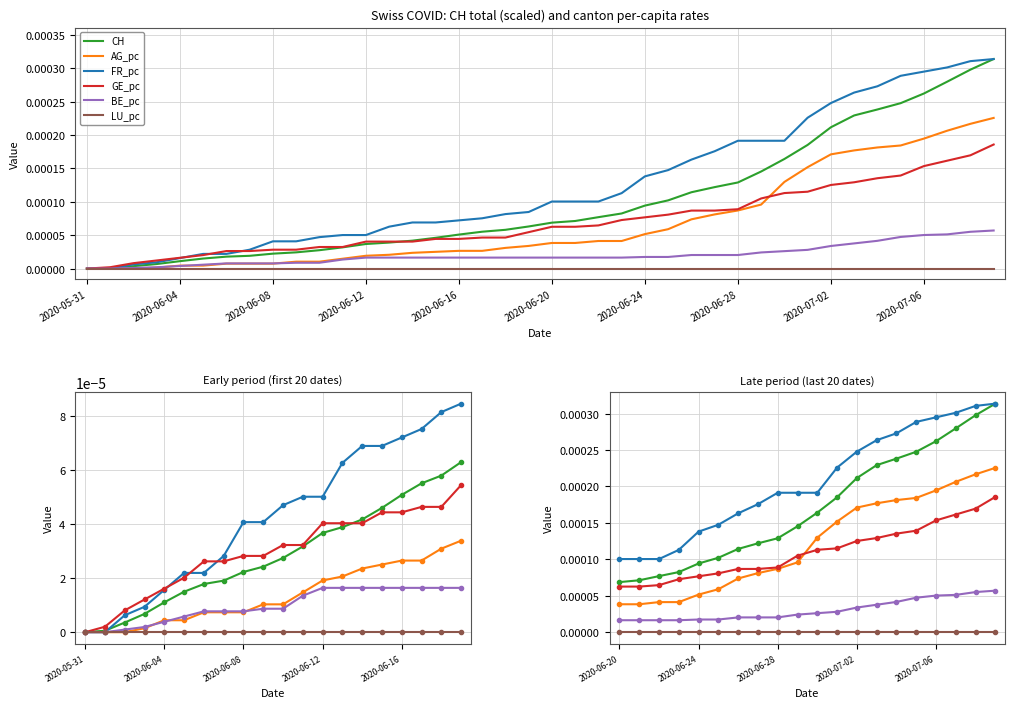

How many BE_pc values are between 0 and 1?

20